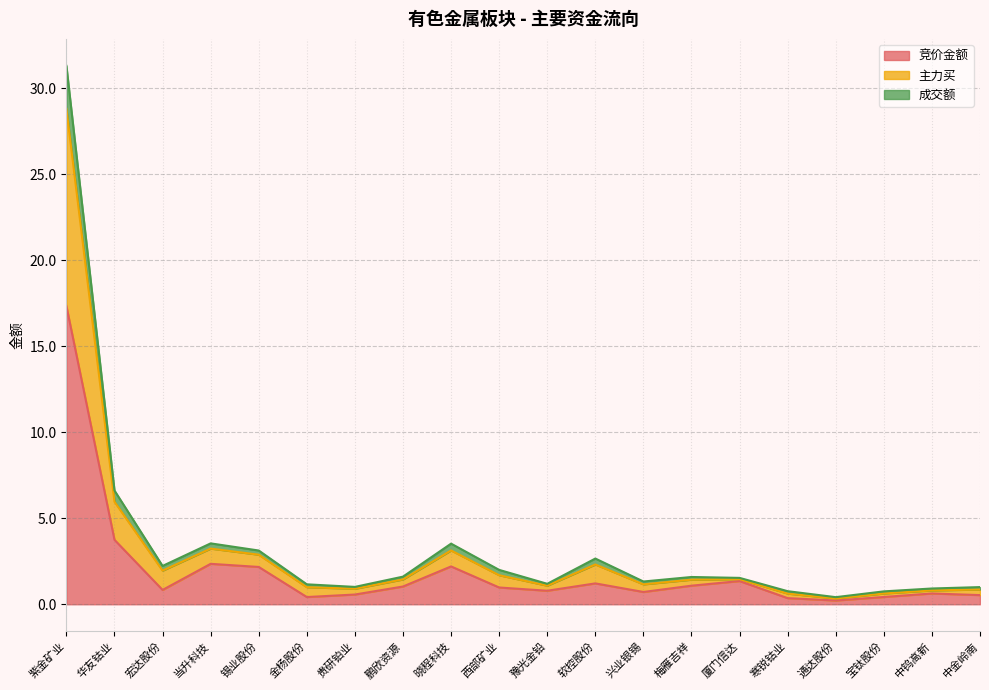

At which category does 主力买 reach its first local peak?

当升科技